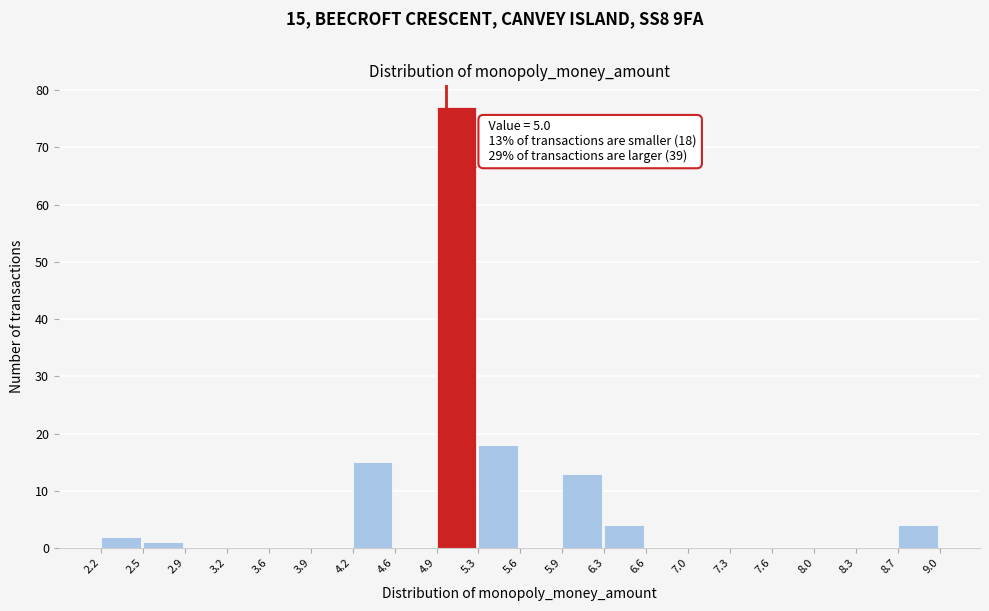

Which range on the x-axis has the tallest bar?

4.9 to 5.3